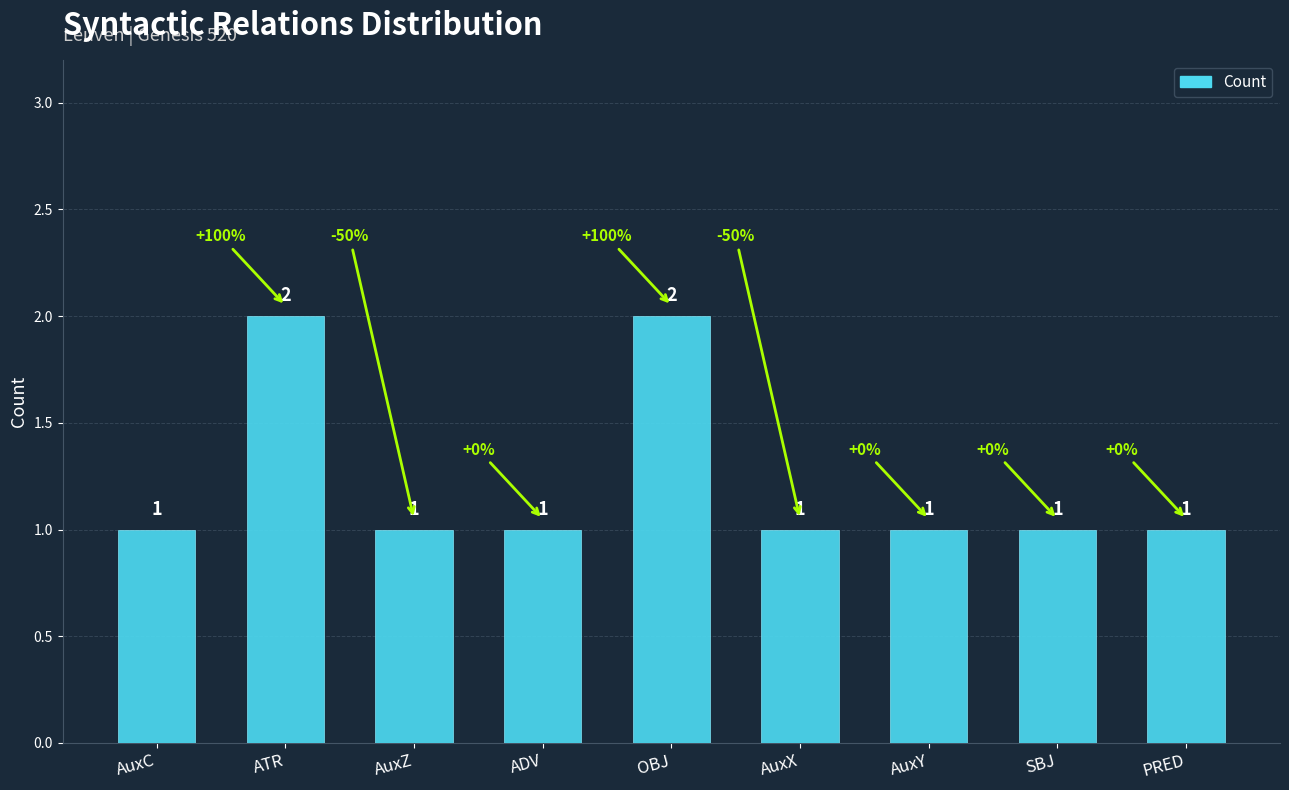

Count the values in the range 1 to 2.

9